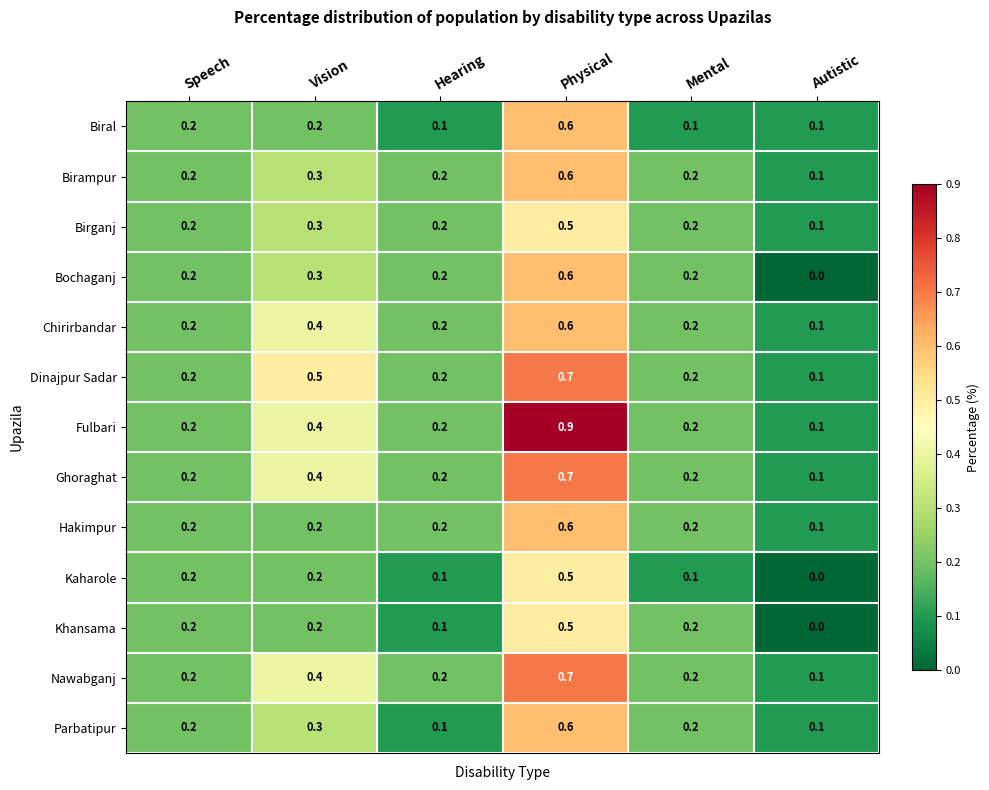

What is the difference between the highest and lowest values at Vision?

0.3